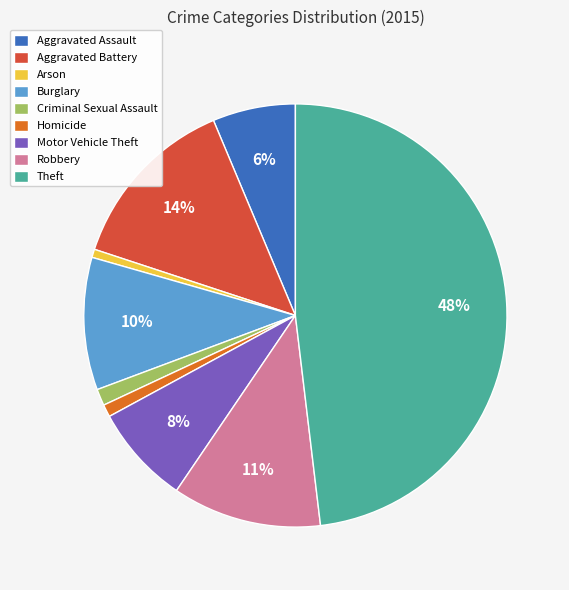

Between Motor Vehicle Theft and Homicide, which is larger?

Motor Vehicle Theft